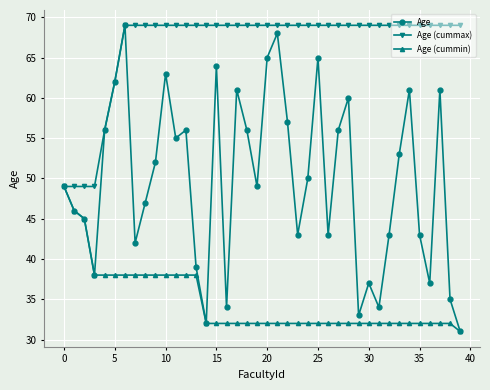

True or false: Age has more than 0 points higher than both neighbors.

True